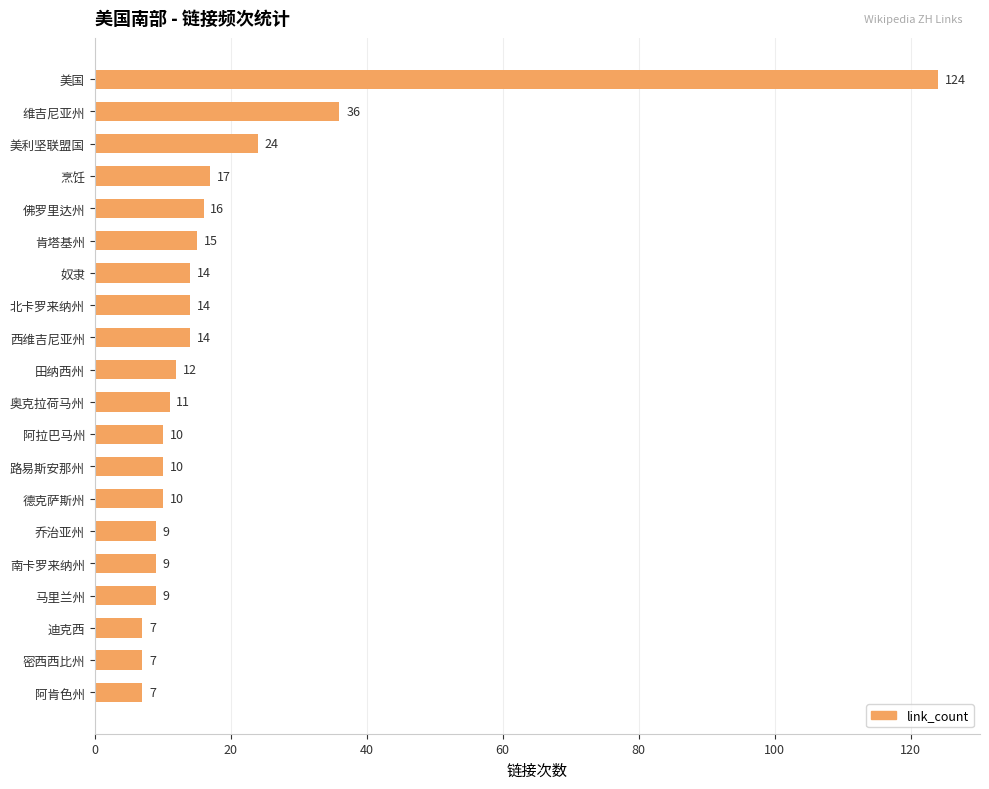

Is it true that the value at 乔治亚州 is 13?

False